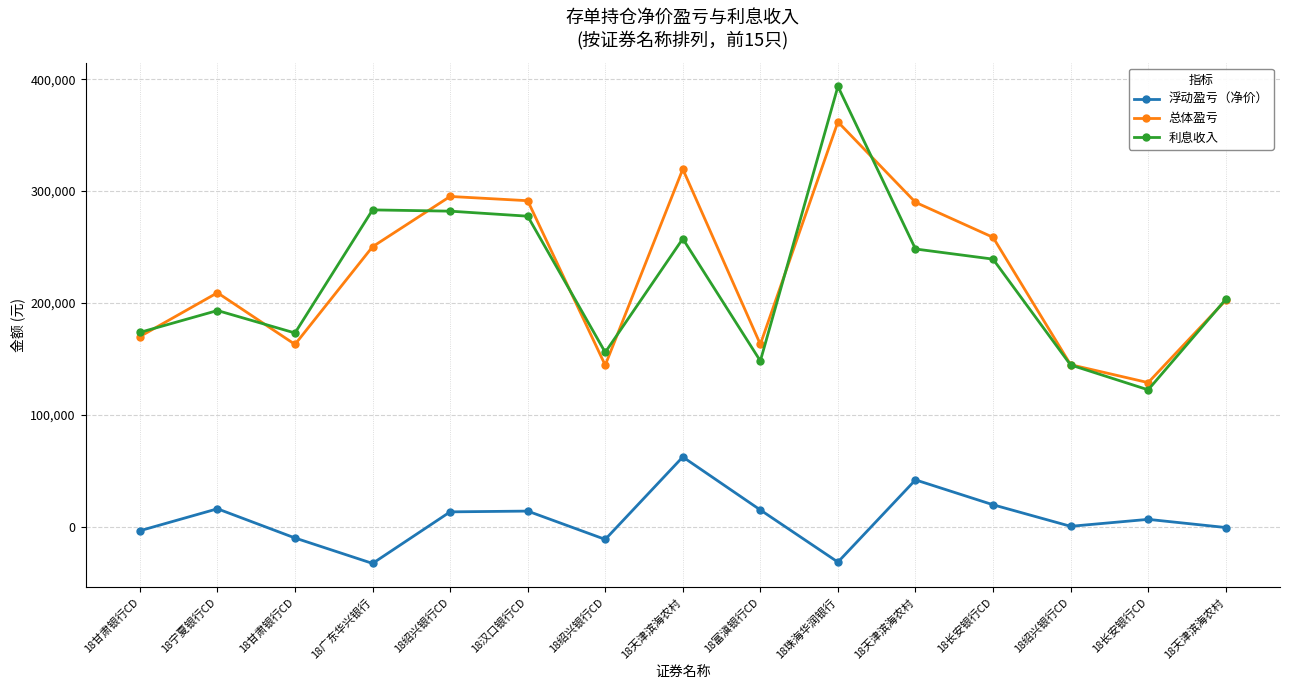

What is the label of the 2nd point from the right?

18长安银行CD